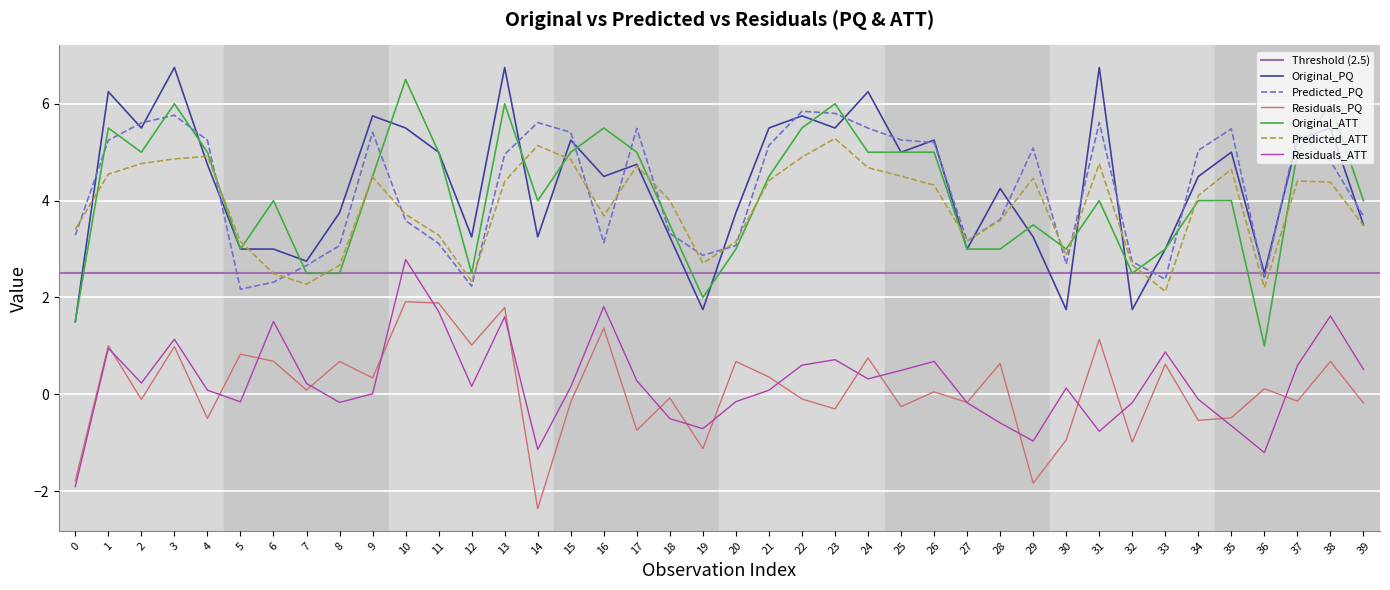

Is the value of Residuals_ATT at 7 greater than the value of Predicted_ATT at 18?

No